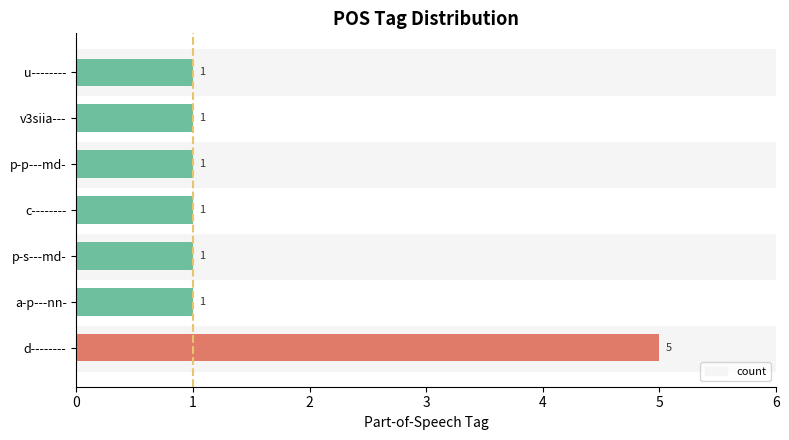

What is the difference between the maximum and second lowest values?

4